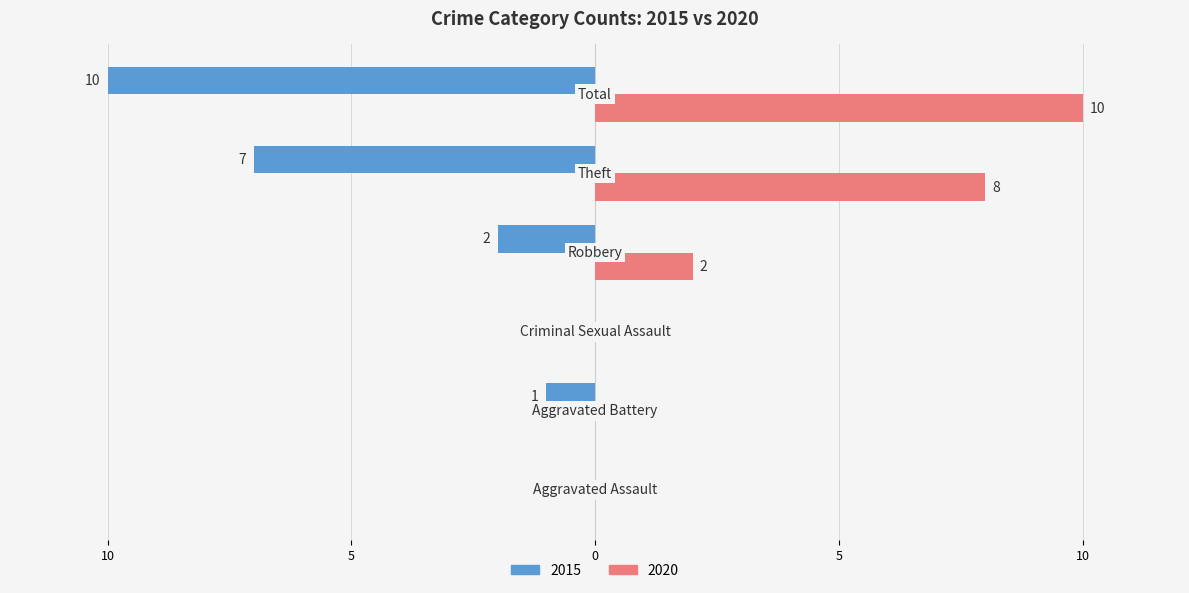

Reading right to left, transcribe all the data shown in this chart.

2015: Total=-10	Theft=-7	Robbery=-2	Criminal Sexual Assault=0	Aggravated Battery=-1	Aggravated Assault=0
2020: Total=10	Theft=8	Robbery=2	Criminal Sexual Assault=0	Aggravated Battery=0	Aggravated Assault=0